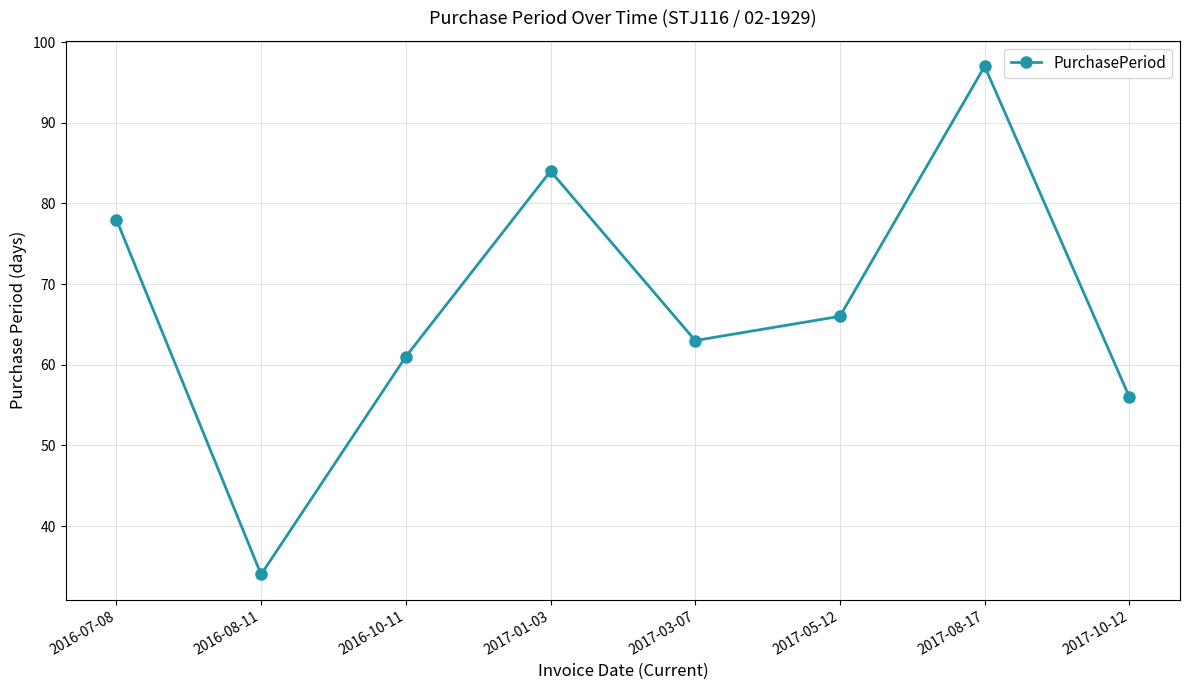

What is the maximum value shown in the chart?

97